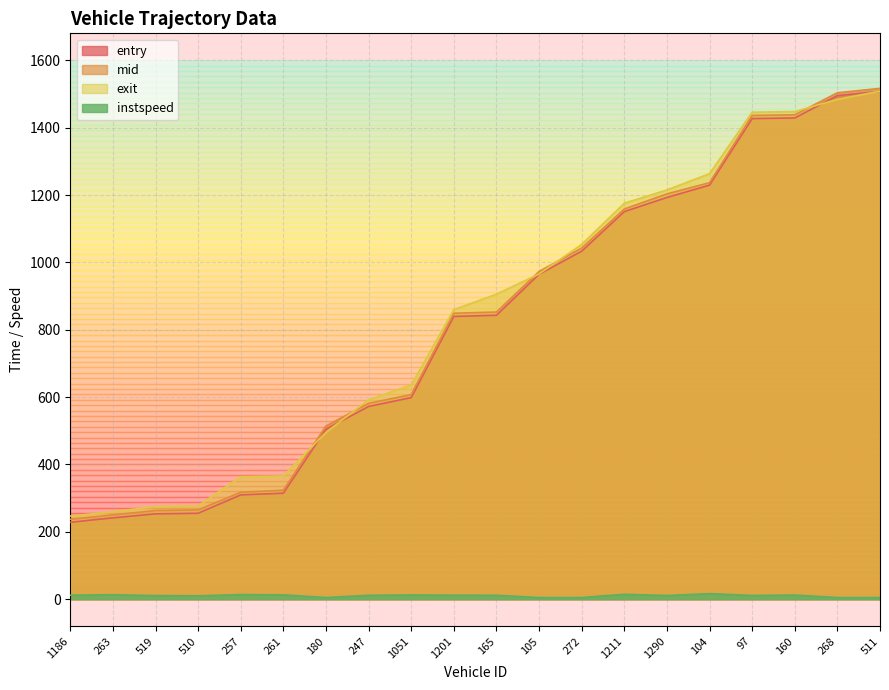

What is the value of the instspeed point at the 13th from the left?

5.0